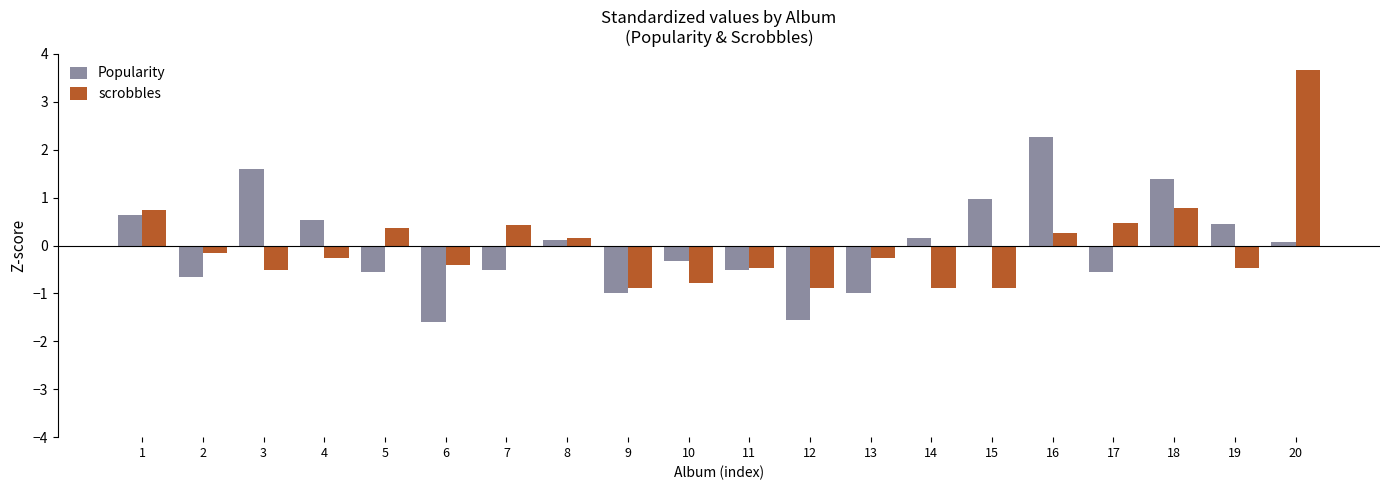

The Popularity series shows 0.2 at 14. True or false?

True